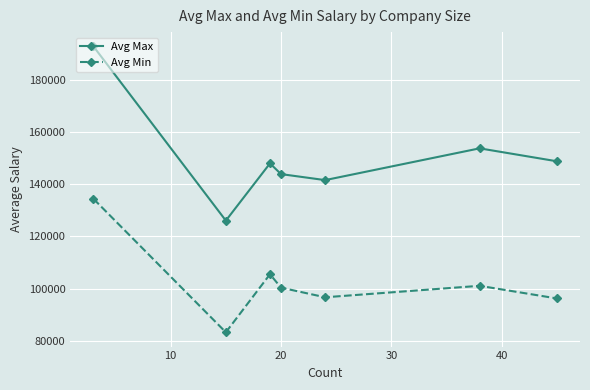

True or false: Avg Min and Avg Max intersect in this chart.

False